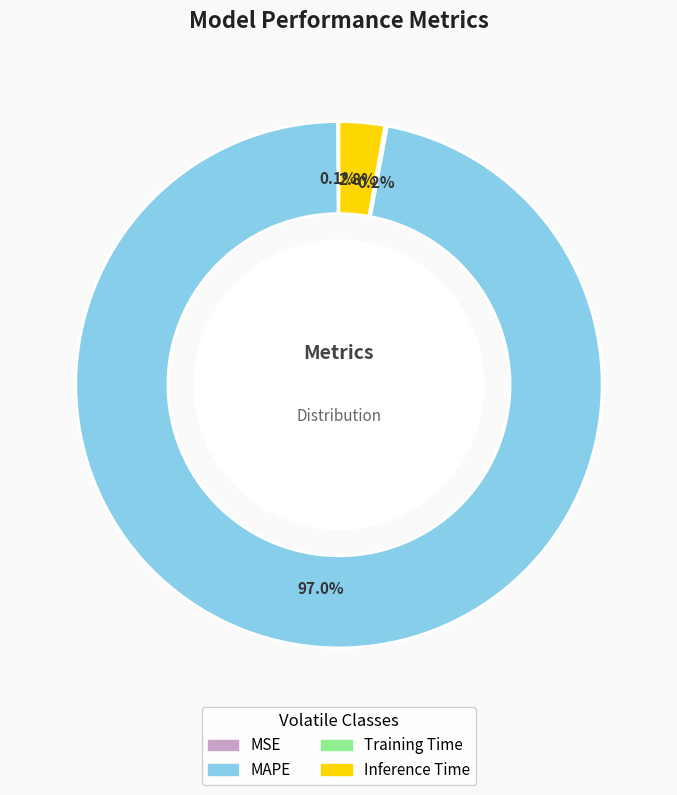

What percentage is the Inference Time slice, to the nearest percent?

3%